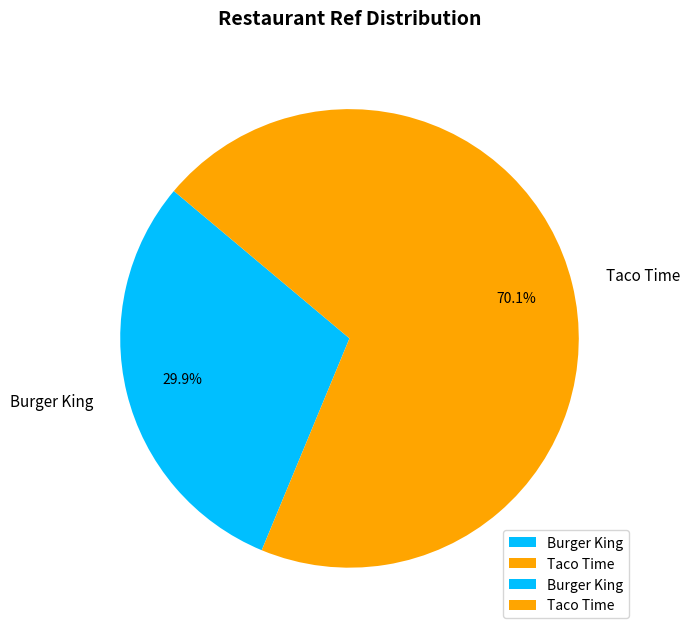

Between Taco Time and Burger King, which is larger?

Taco Time